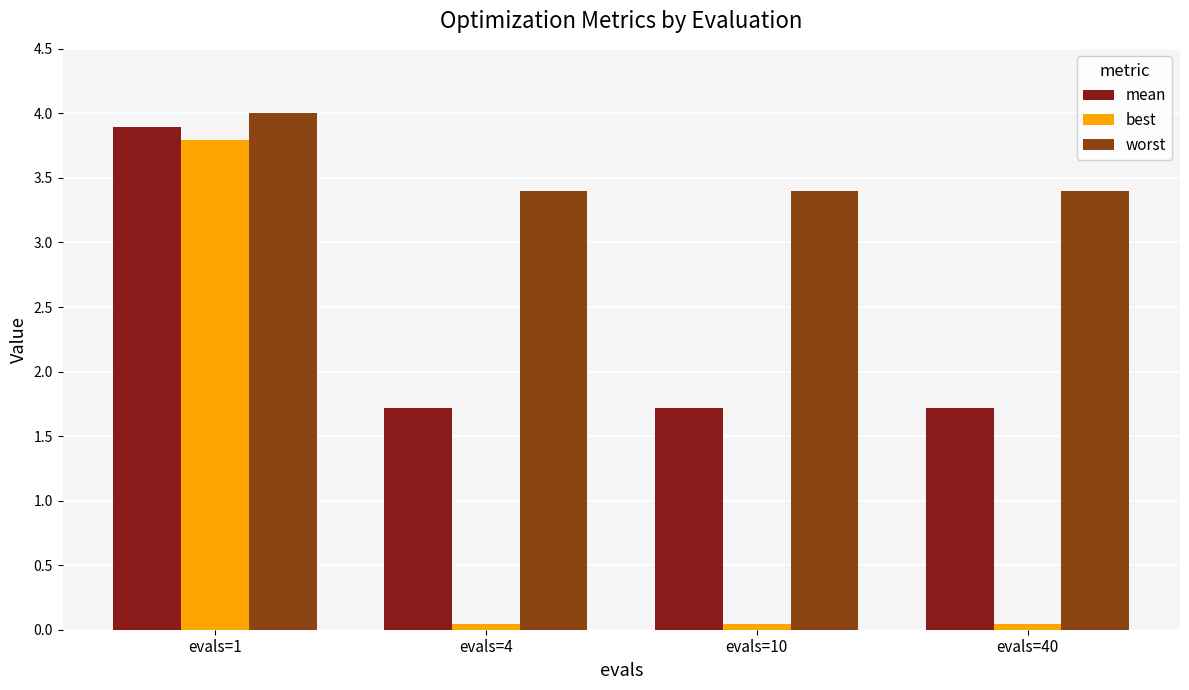

Does the chart contain stacked bars?

No